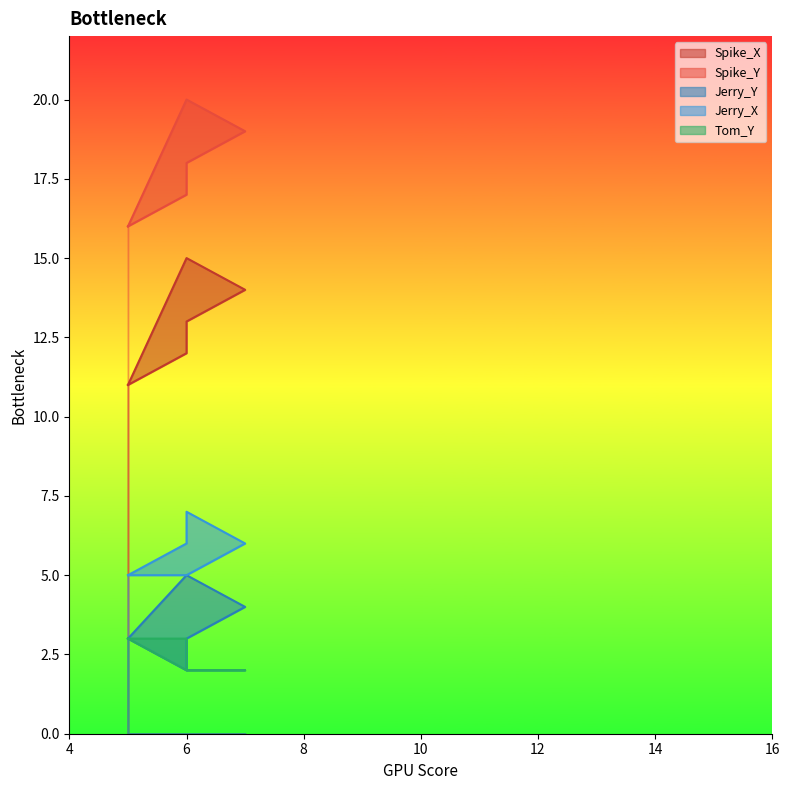

Between 10 and 8, which is larger?

8